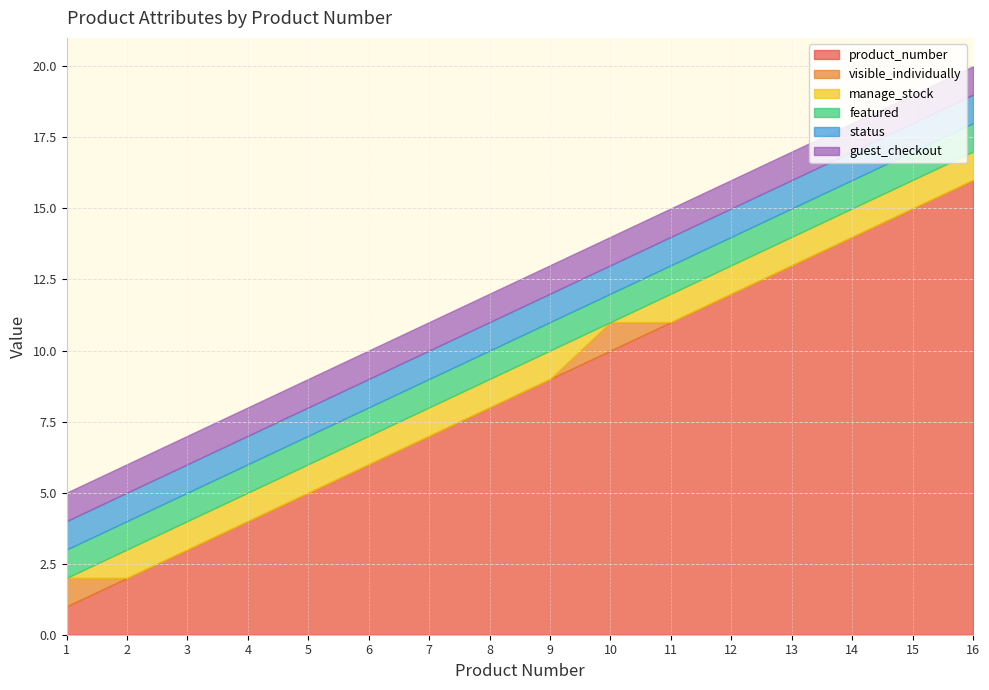

The product_number series shows 4 at 4. True or false?

True